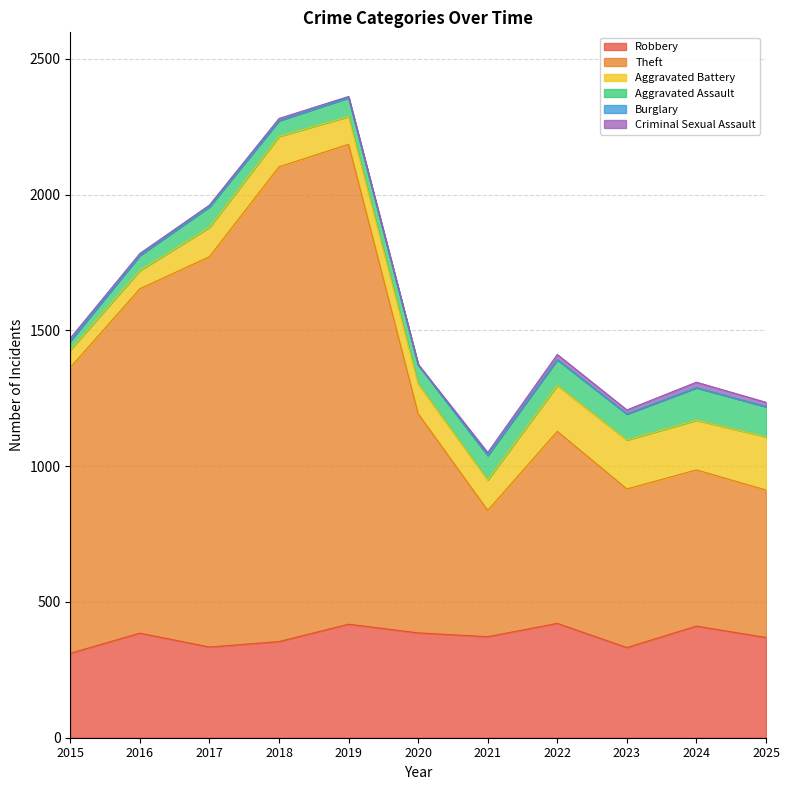

List the series in order of their peak value, lowest first.

Burglary, Criminal Sexual Assault, Aggravated Assault, Aggravated Battery, Robbery, Theft